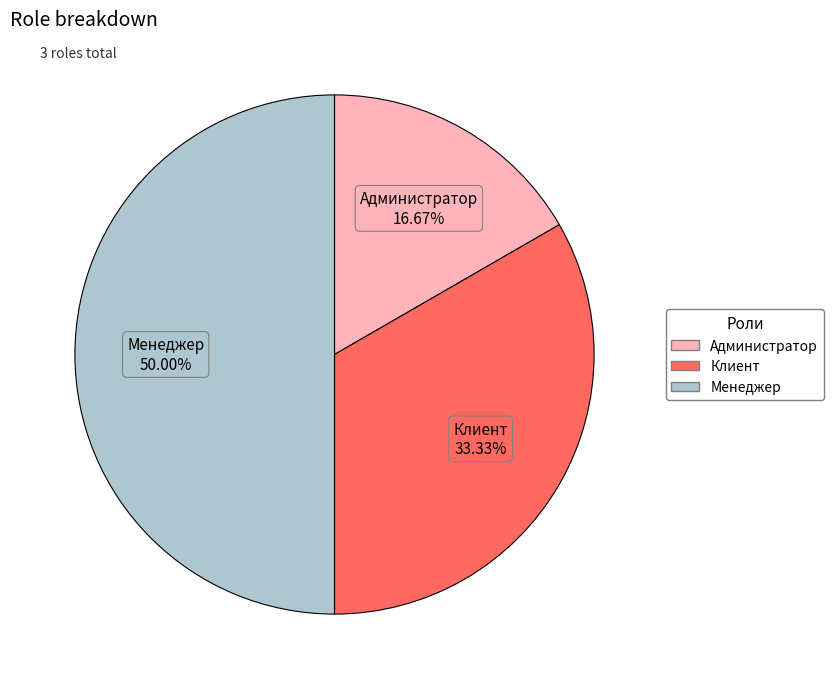

To the nearest percent, what portion does Администратор represent?

17%